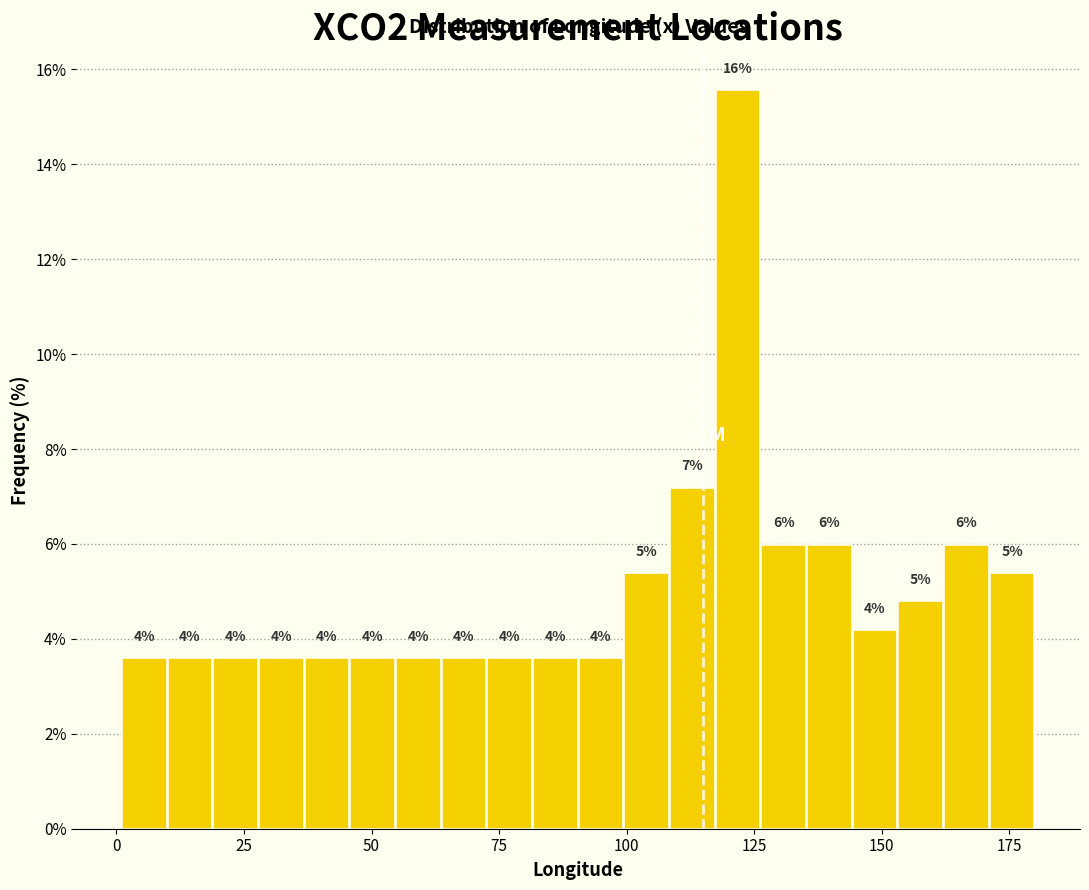

Around what value on the x-axis is the tallest bar? Give the approximate position of its centre, as read against the axis.

120